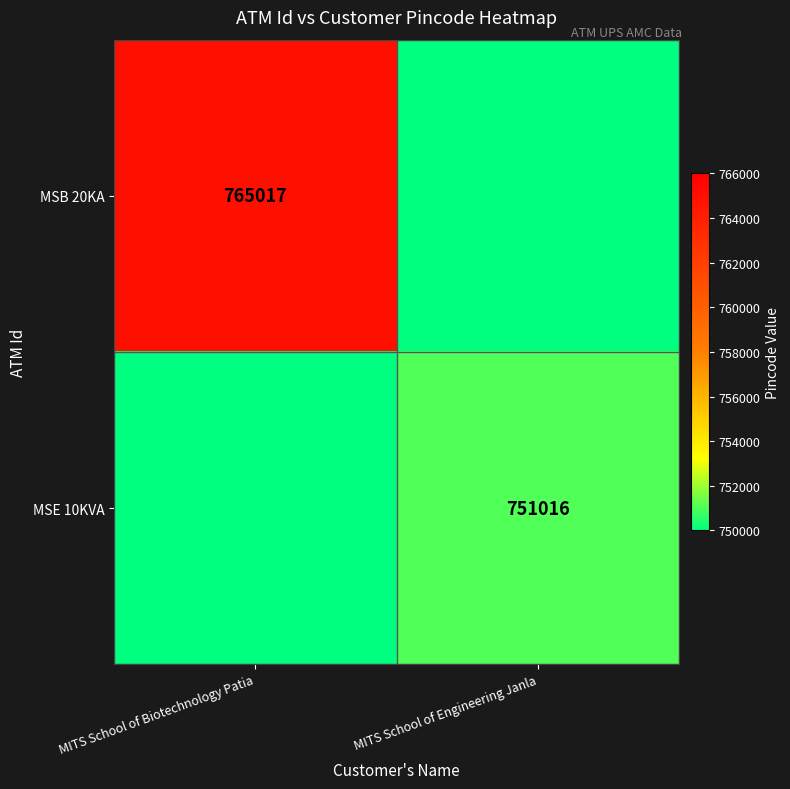

Is the value of MSE 10KVA at MITS School of Engineering Janla greater than the value of MSB 20KA at MITS School of Biotechnology Patia?

No